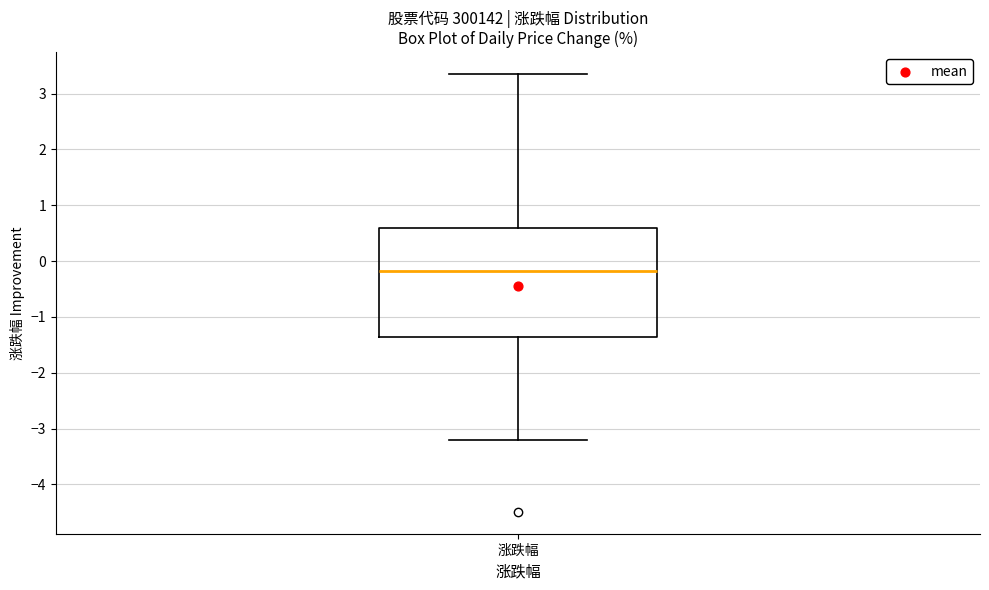

Read this box plot against the y-axis: the position of the median line, the range covered by the box, and the ends of both whiskers. The values are not printed on the chart, so give them approximately, as read against the axis.

median -0.2, box -1.4 to 0.6, whiskers -3.2 to 3.4